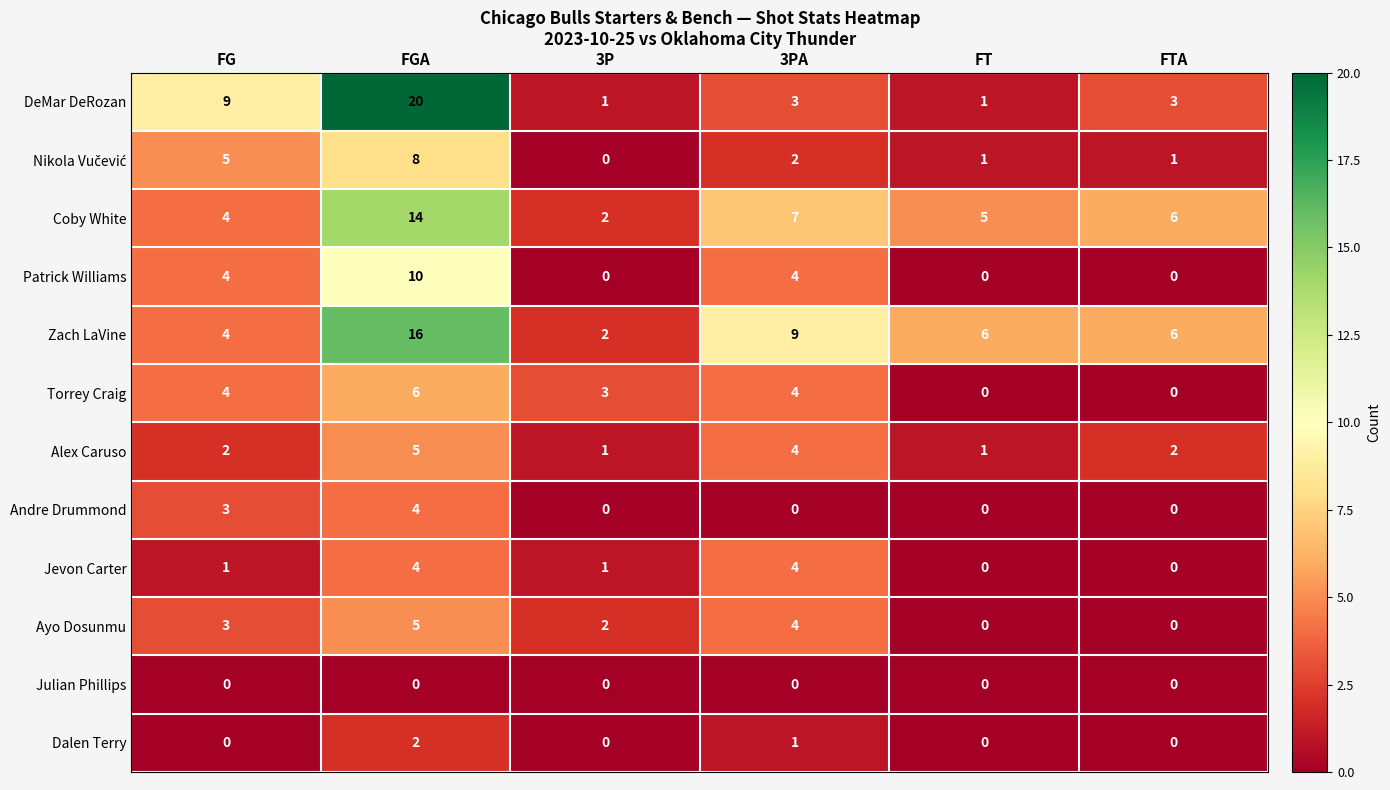

What is the difference between the second highest and minimum values in the Andre Drummond series?

3